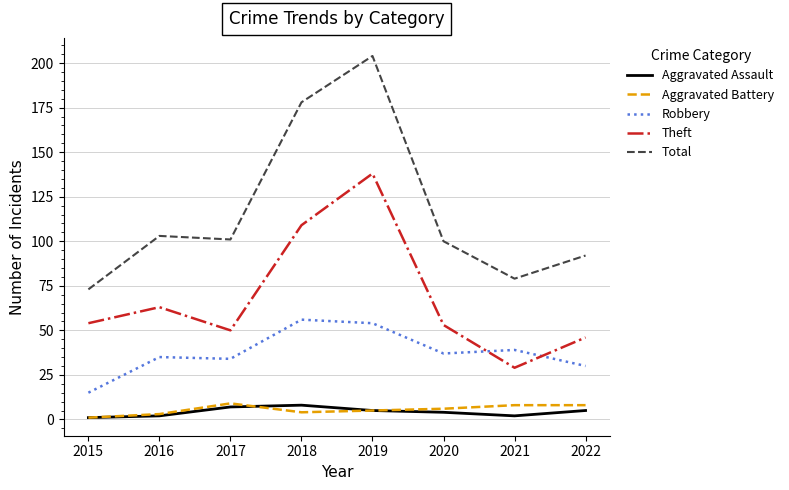

Which series has the largest range (max minus min)?

Total